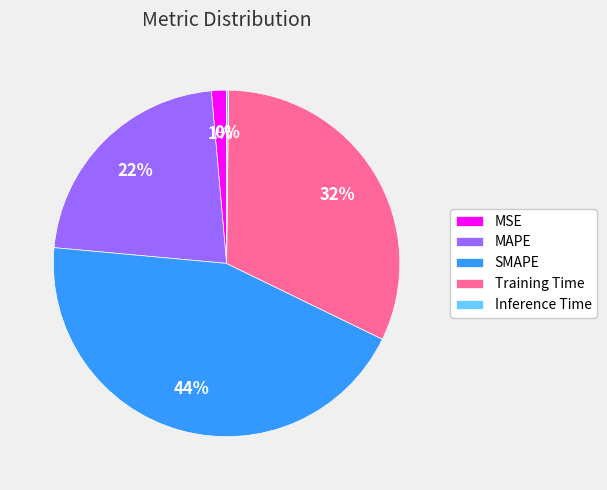

To the nearest percent, what is the average slice percentage?

20%